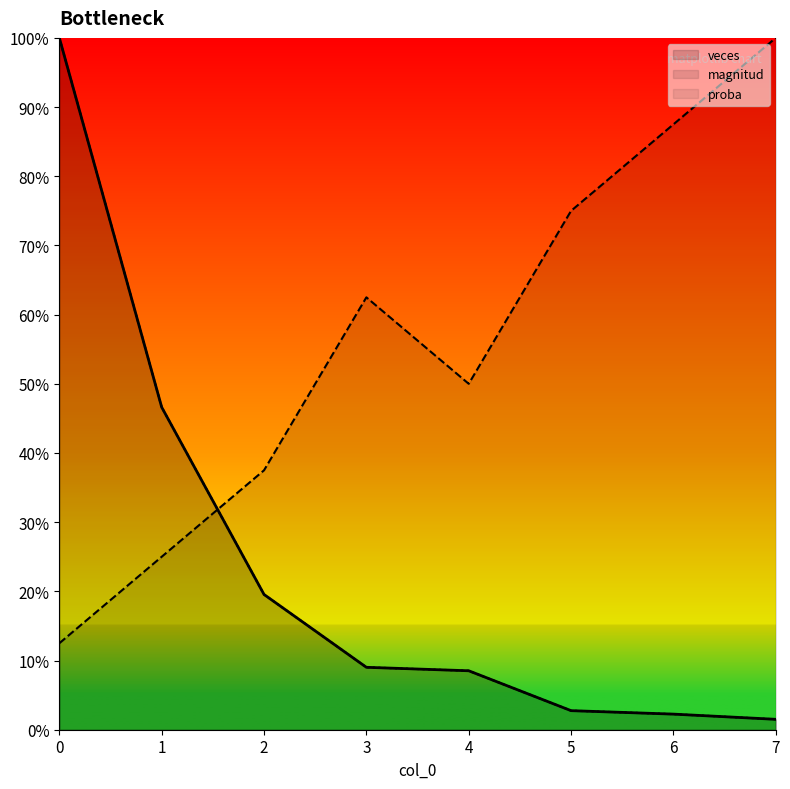

What is the value of the veces point at the 2nd from the left?

46.6